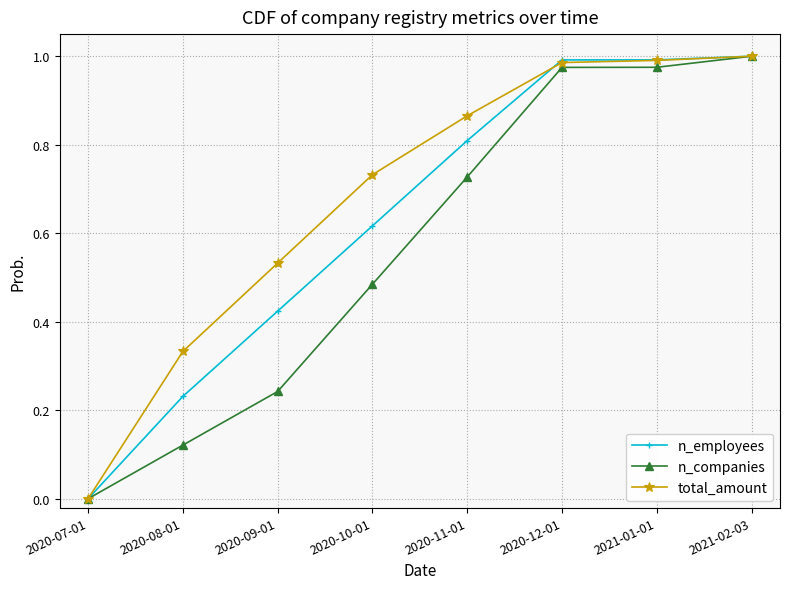

At which category is the sum across all series the highest?

2021-02-03